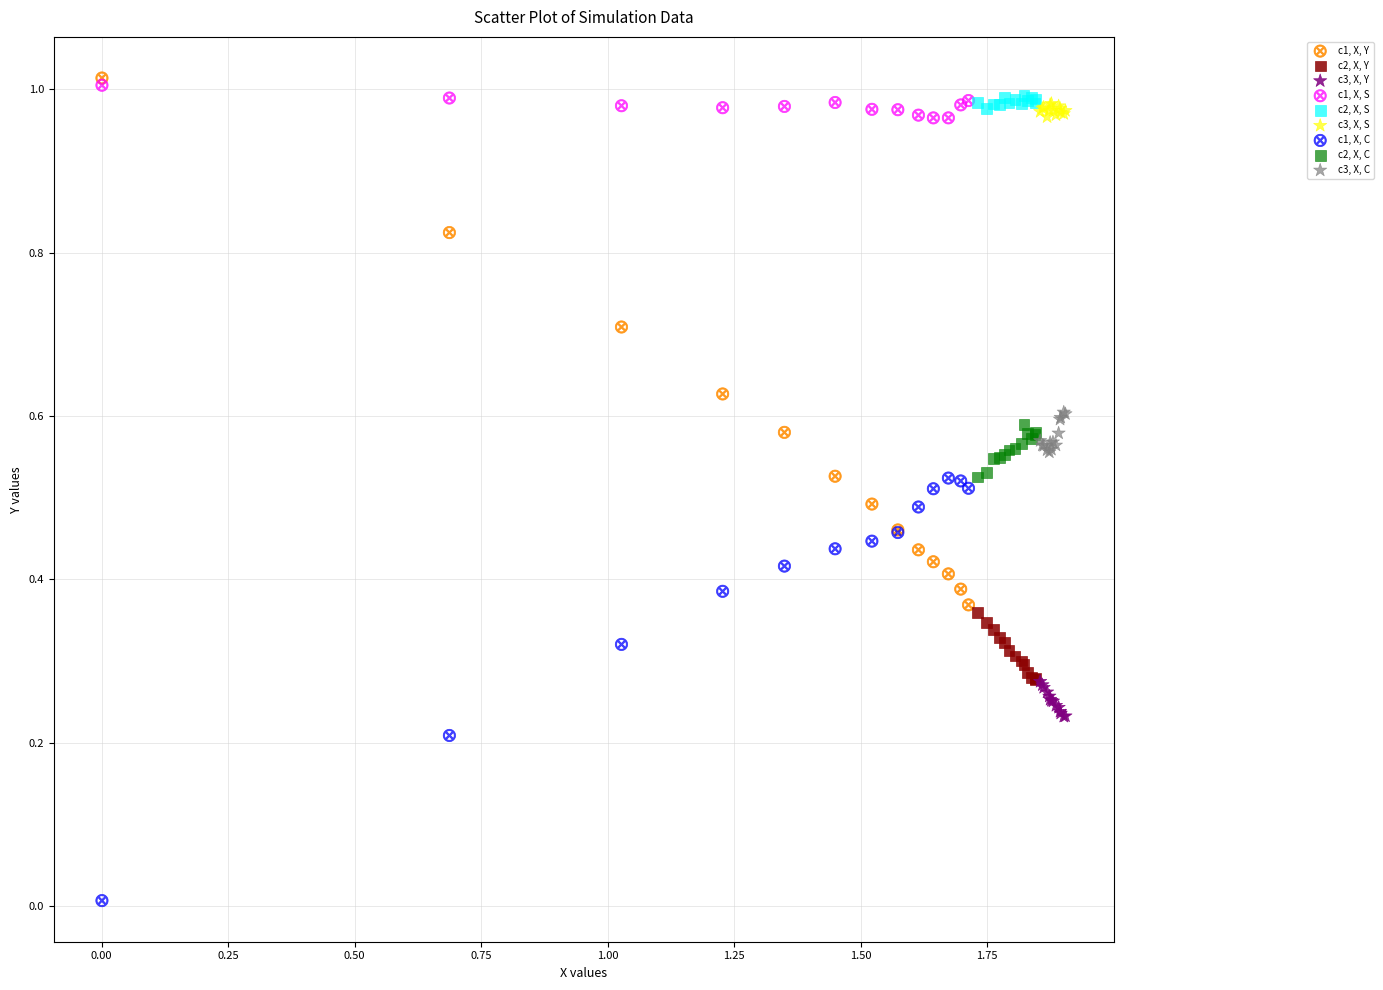

Which series reaches the minimum Y coordinate?

c1, X, C